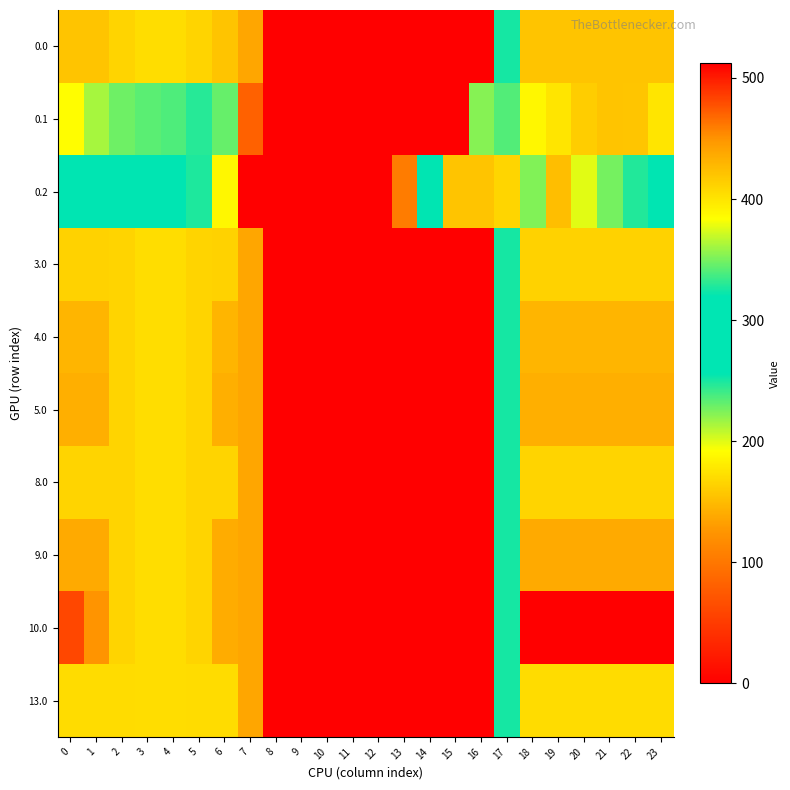

What is the spread (max minus min) of values at 15?

420.0